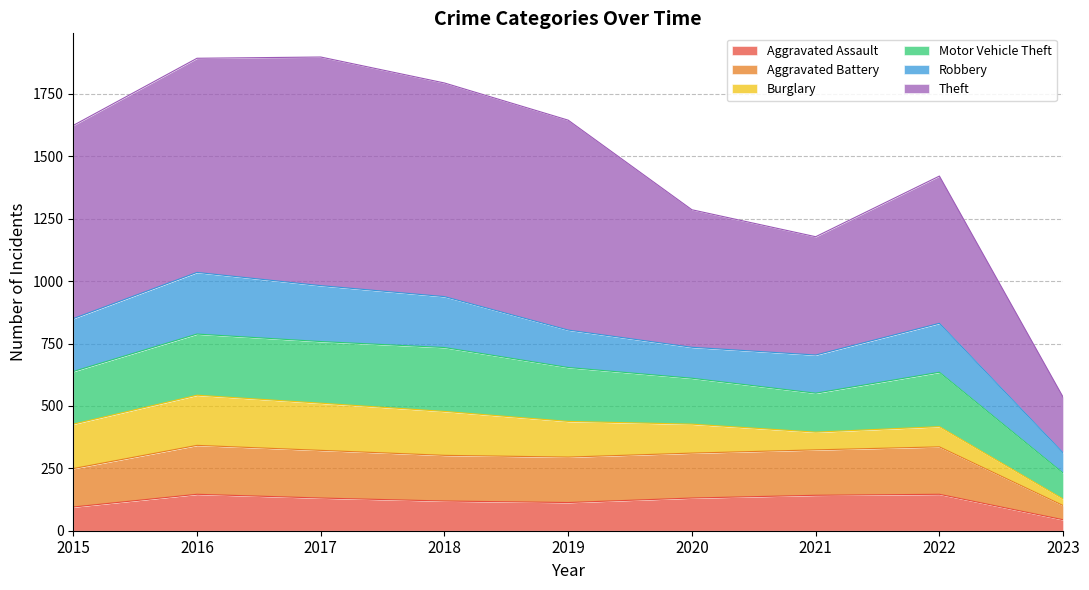

Which series has the largest range (max minus min)?

Theft